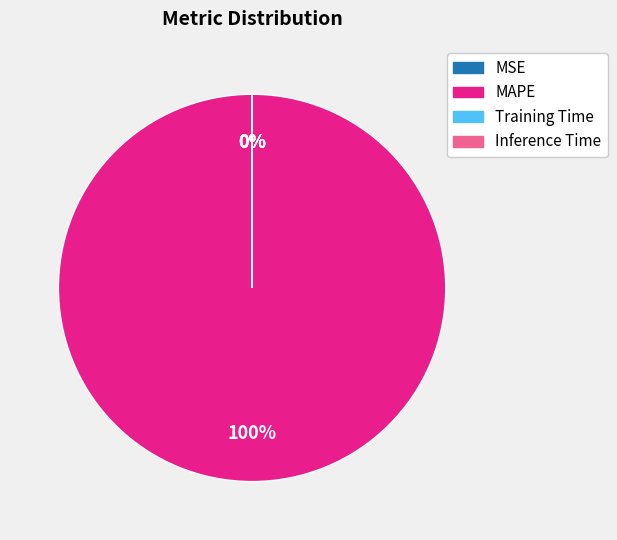

Is it true that Inference Time is 1% of the pie?

False